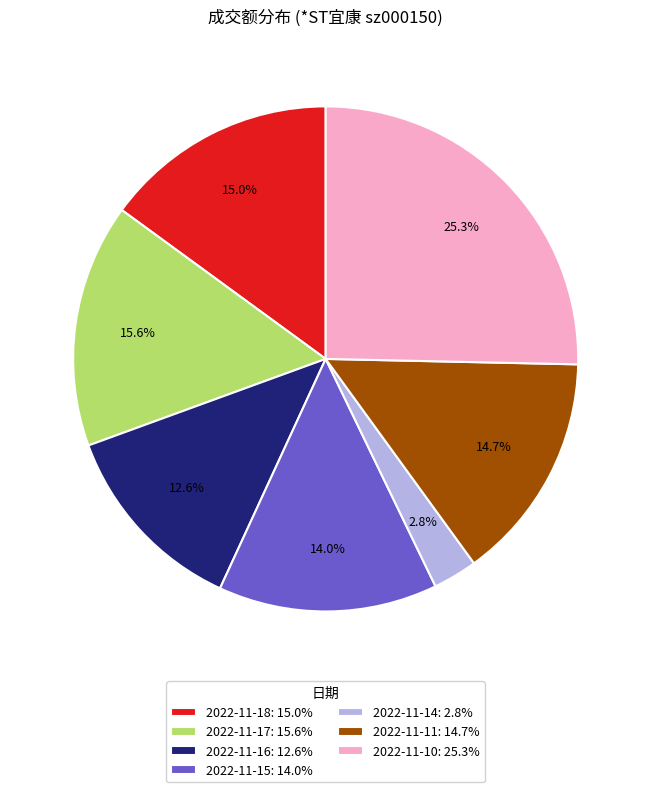

To the nearest percent, what is the difference between the 2022-11-18 and 2022-11-17 slice percentages?

1%